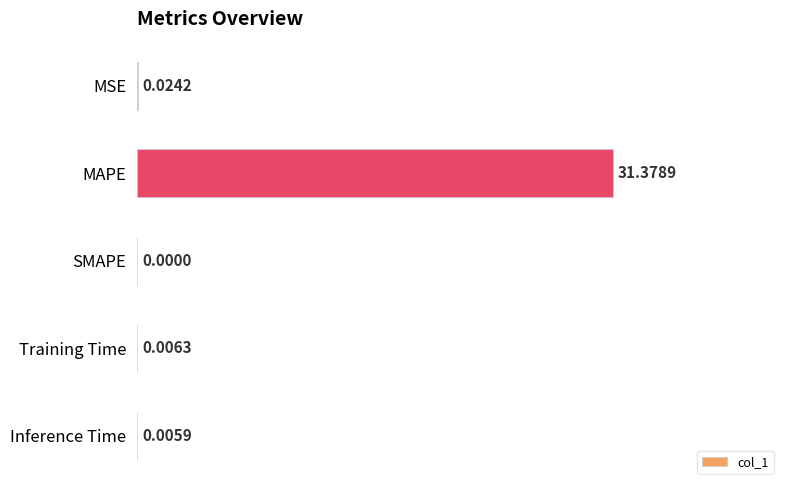

At which category does the chart reach its peak across all series?

MAPE